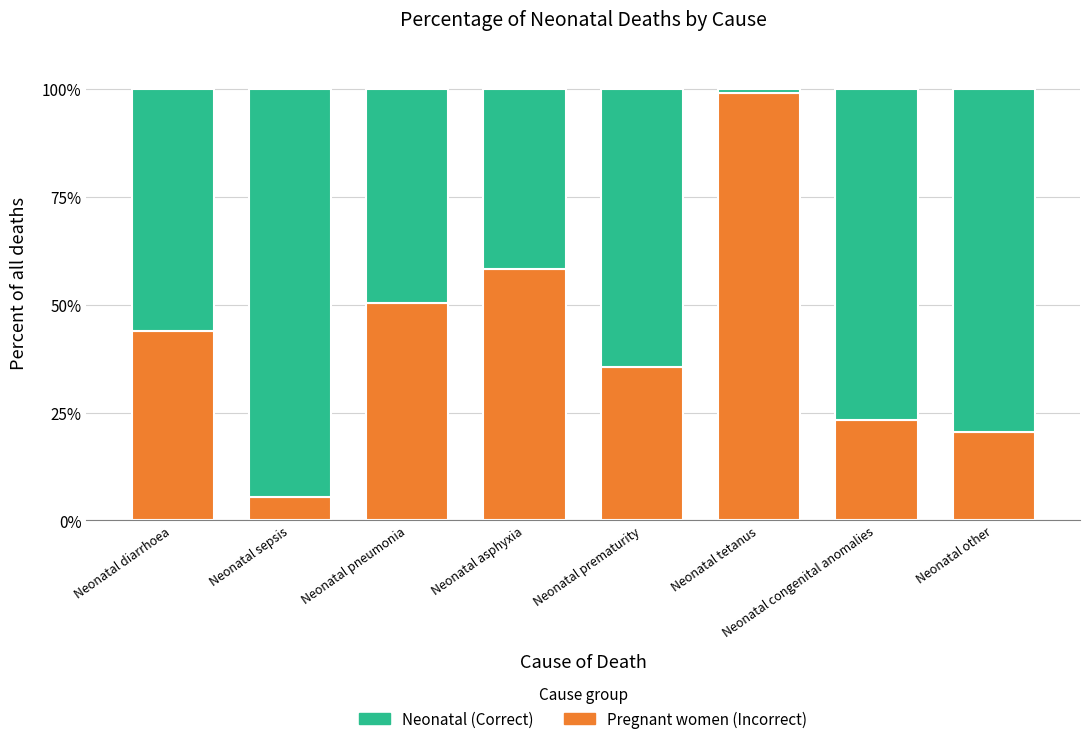

How many values in the Pregnant women (Incorrect) series are below 43?

4